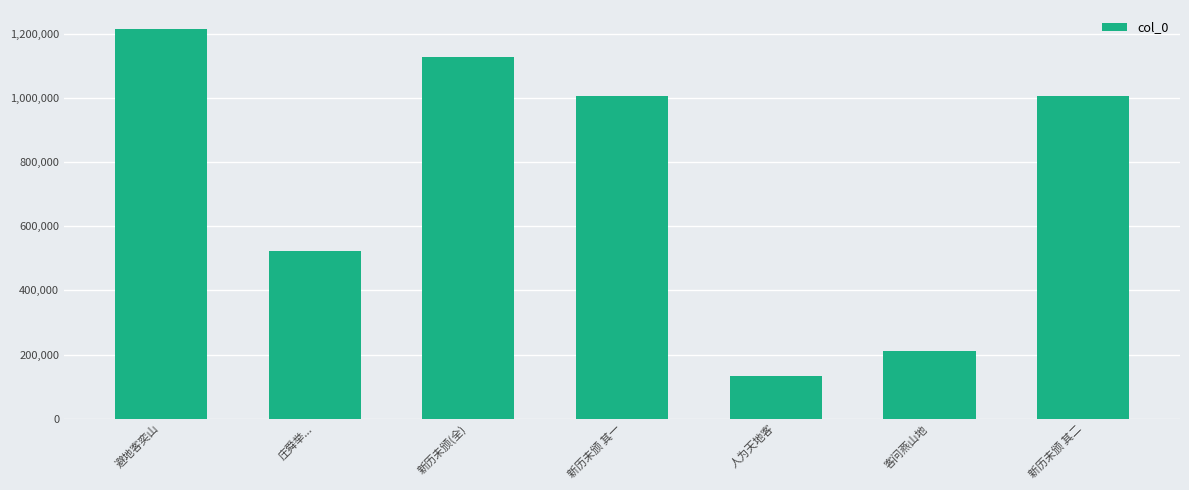

What is the difference between the maximum and minimum values?

1079768